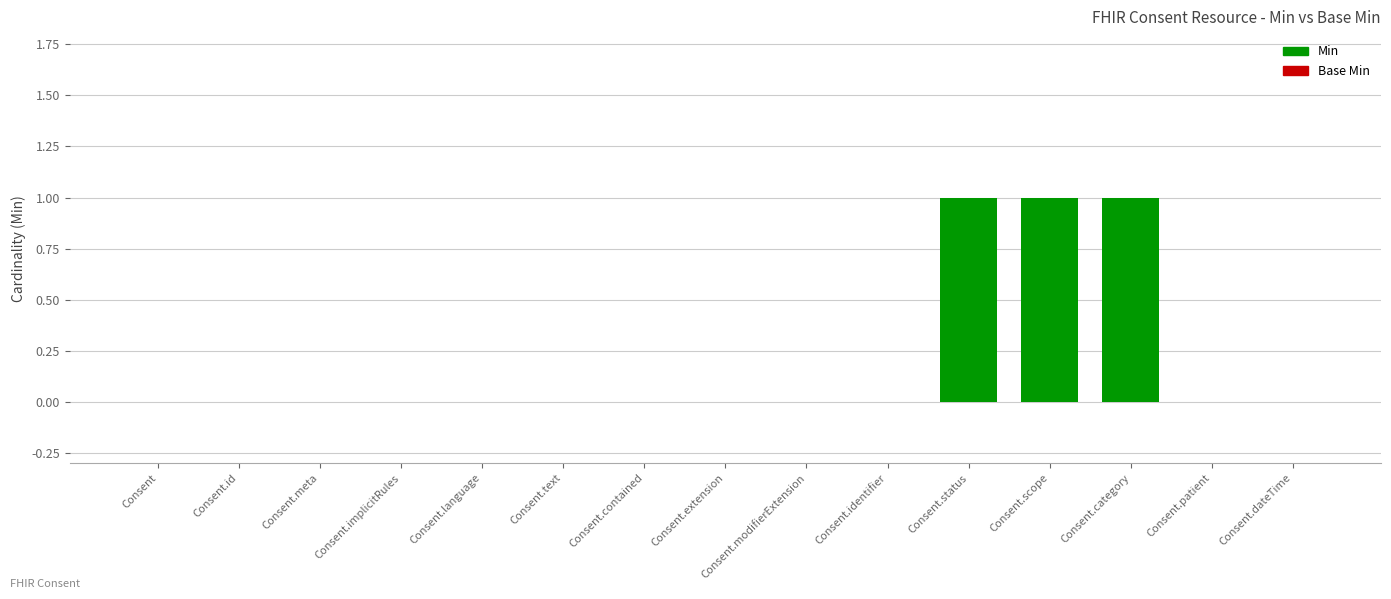

How many data points in Base Min are above 0?

3